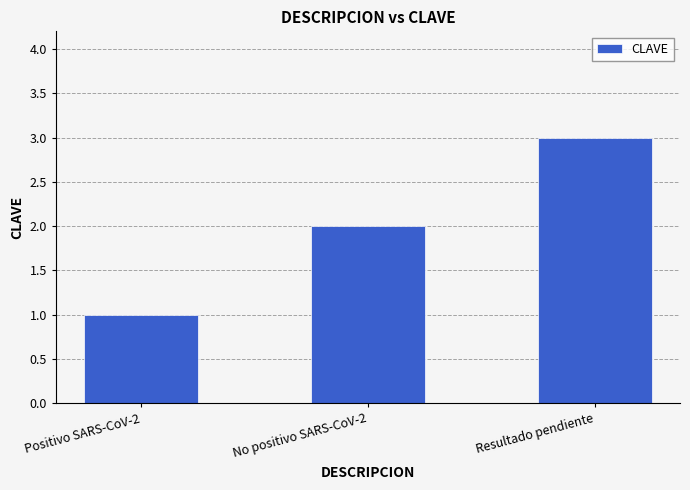

Reading right to left, transcribe all the data shown in this chart.

Resultado pendiente=3	No positivo SARS-CoV-2=2	Positivo SARS-CoV-2=1